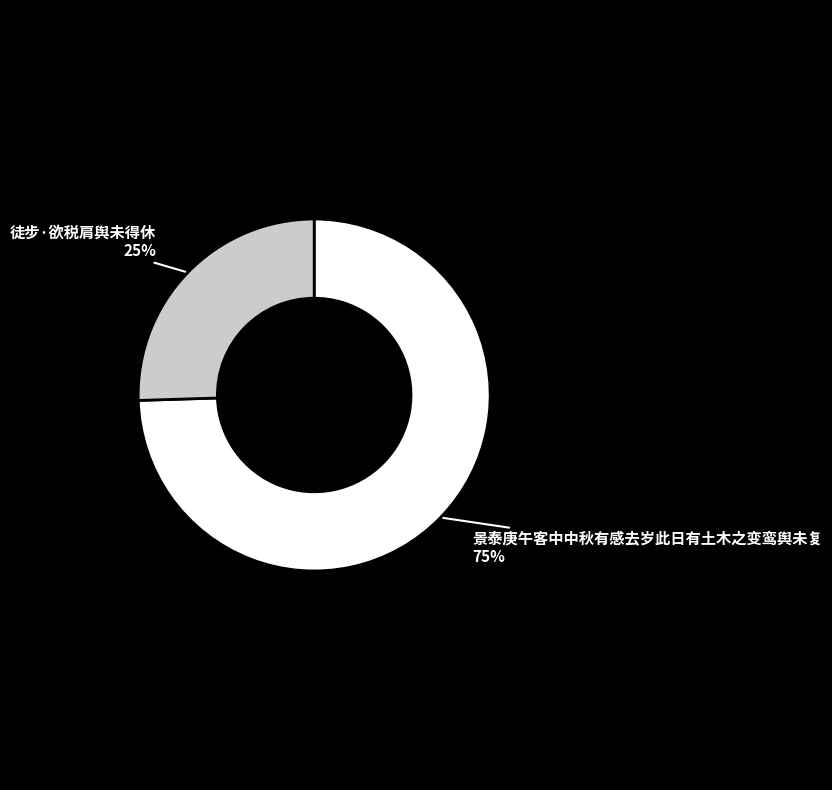

What percentage is the 景泰庚午客中中秋有感去岁此日有土木之变鸾舆未复 slice, to the nearest percent?

75%